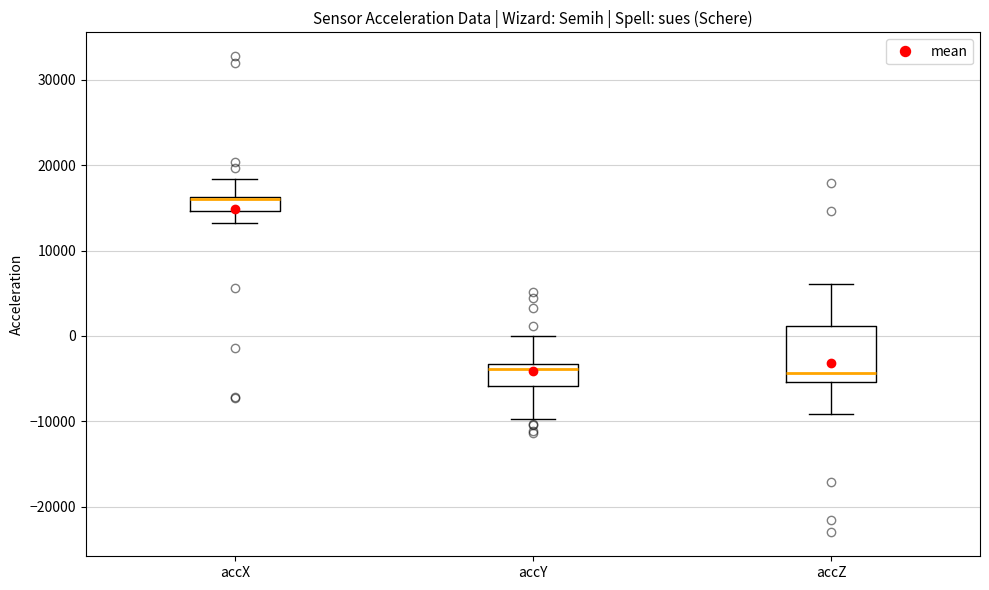

Reading left to right, read every box against the y-axis: the position of its median line, the range the box covers, and the ends of its whiskers. The values are not printed on the chart, so give them approximately, as read against the axis.

accX: median 16000, box 15000 to 16000, whiskers 13000 to 18000
accY: median -4000, box -6000 to -3000, whiskers -10000 to 0
accZ: median -4000, box -5000 to 1000, whiskers -9000 to 6000